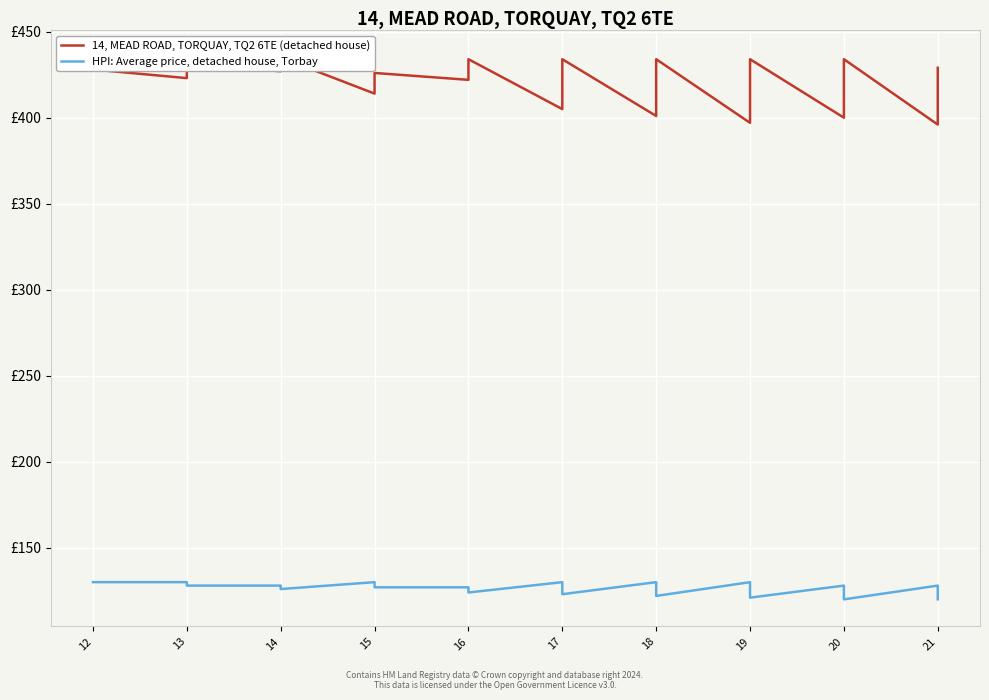

Is it true that HPI: Average price, detached house, Torbay equals 82 at 17?

False